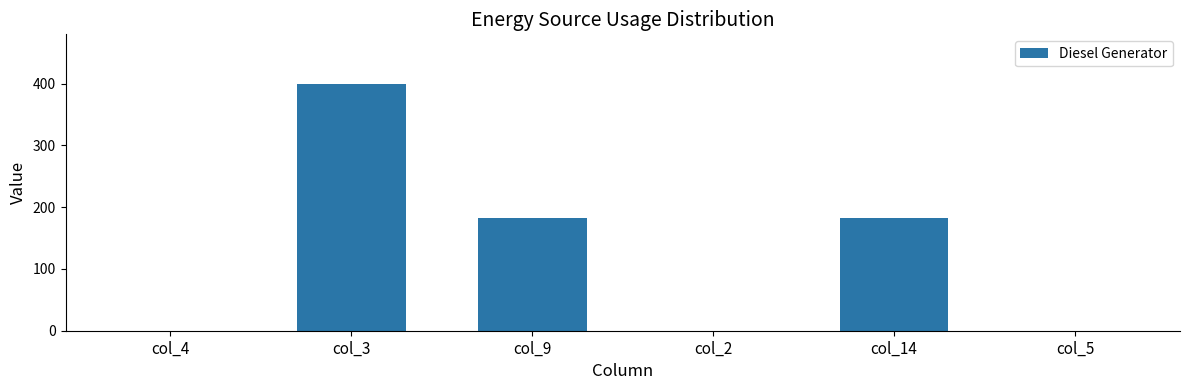

What is the greatest value displayed?

400